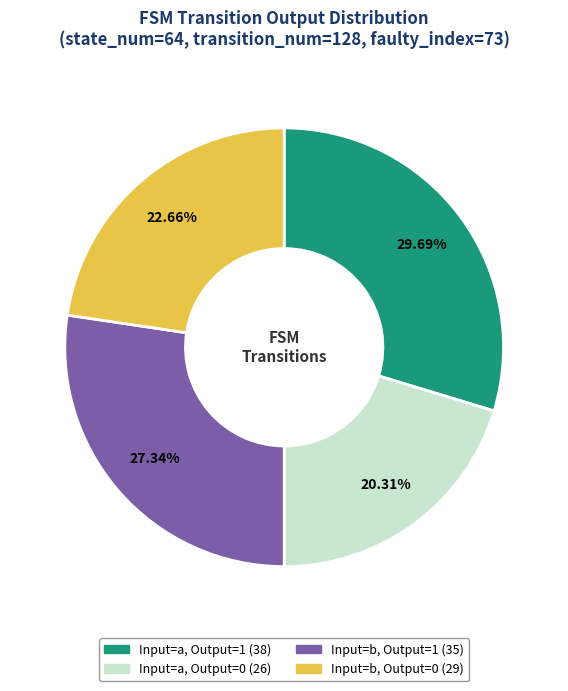

Is there a majority slice in this chart?

No